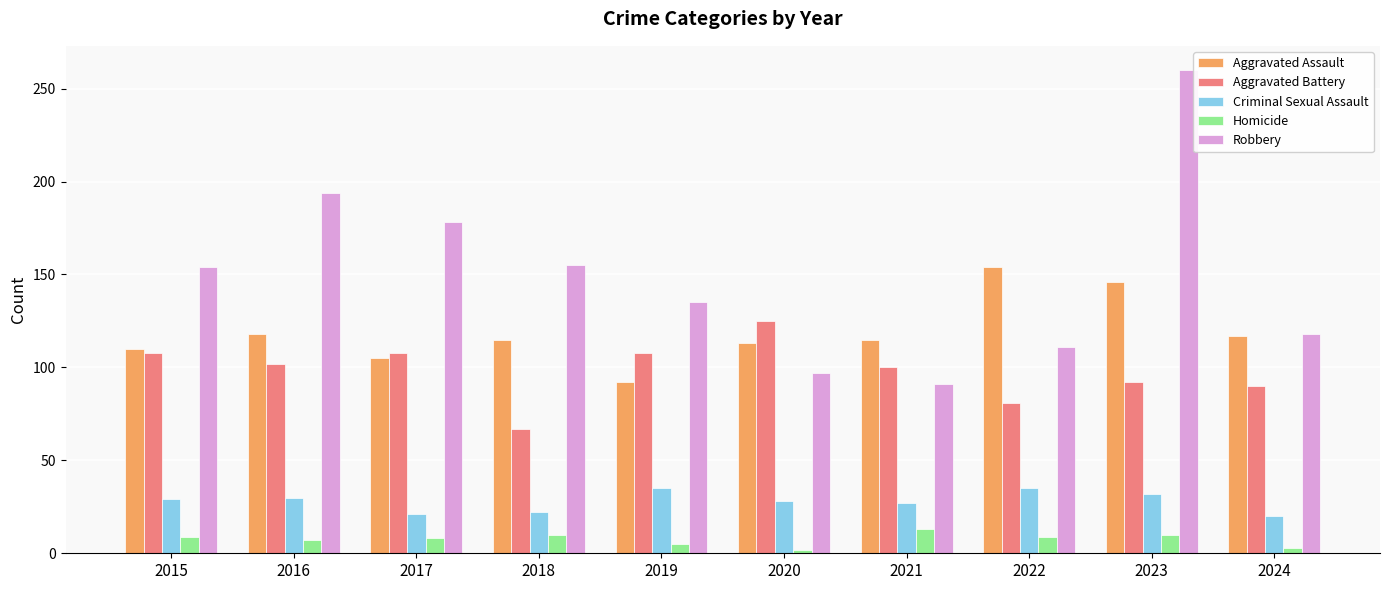

Is the value of Aggravated Battery at 2015 greater than the value of Criminal Sexual Assault at 2017?

Yes